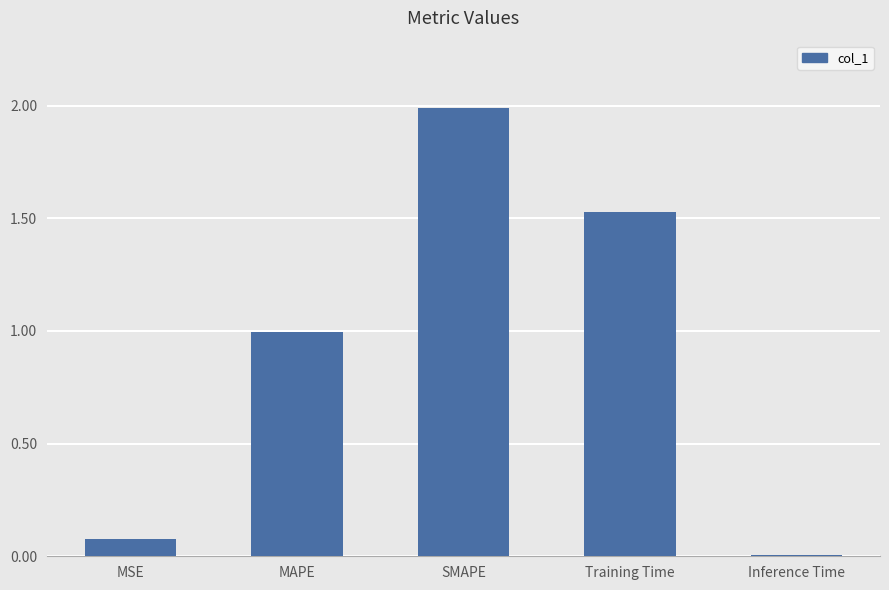

Where is the data nearest to the value 0?

Inference Time